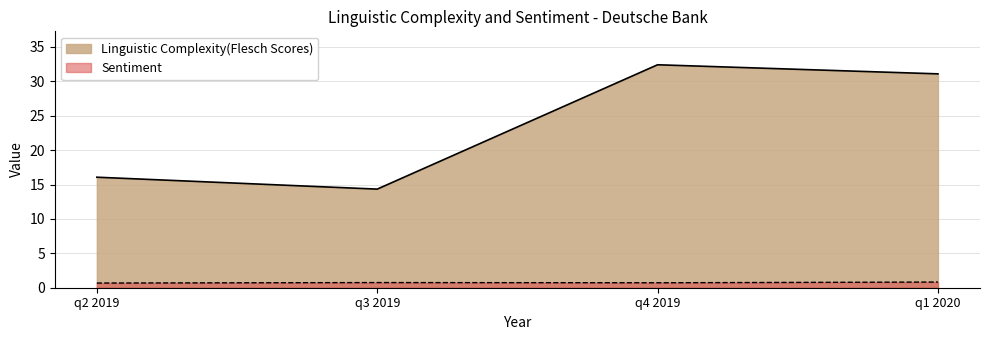

What is the approximate value of Linguistic Complexity(Flesch Scores) at q2 2019?

16.1